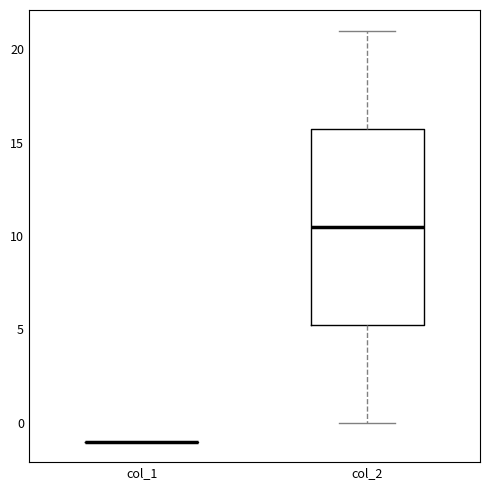

Reading left to right, transcribe this box plot: for each box, give where its median line is, the range the box spans, and where its two whiskers end, as read against the y-axis. The values are not printed on the chart, so give them approximately, as read against the axis.

col_1: box collapsed to a line at -1.0, whiskers -1.0 to -1.0
col_2: median 10.5, box 5.5 to 16.0, whiskers 0.0 to 21.0